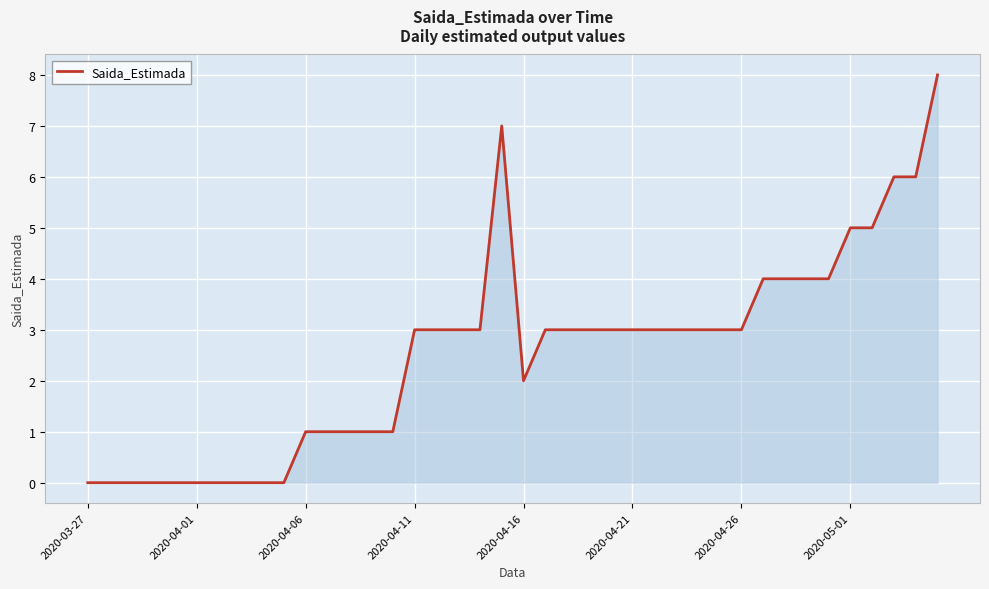

What is the difference between the maximum and minimum values?

8